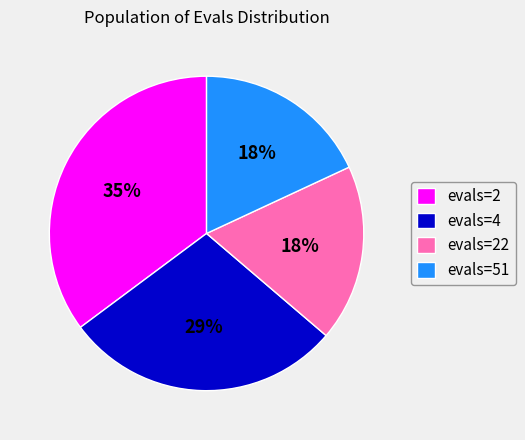

What percentage is the evals=4 slice, to the nearest percent?

29%